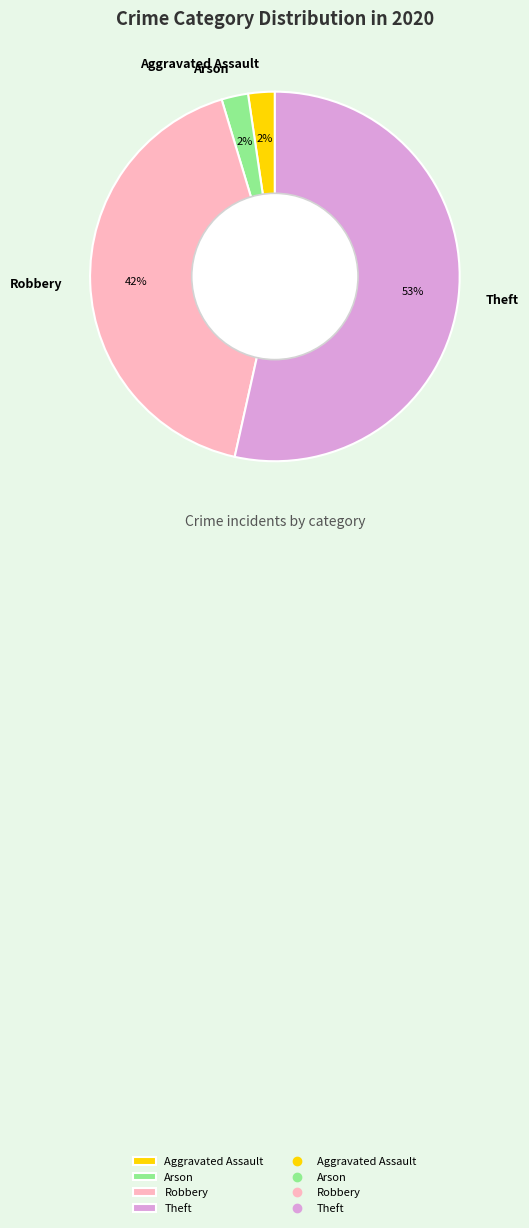

Is there any slice that represents more than half of the pie?

Yes